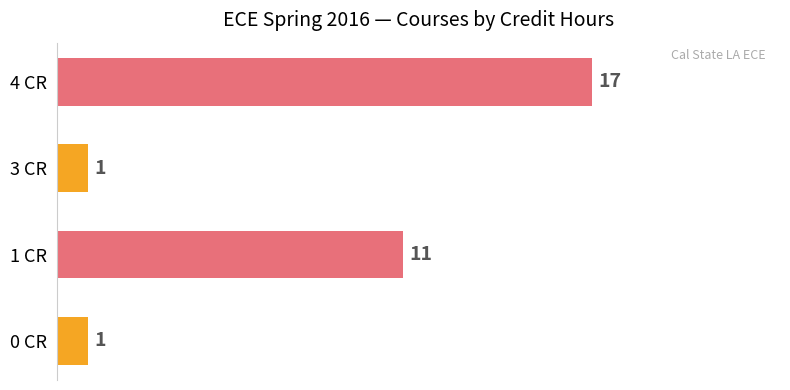

Does the chart contain stacked bars?

No